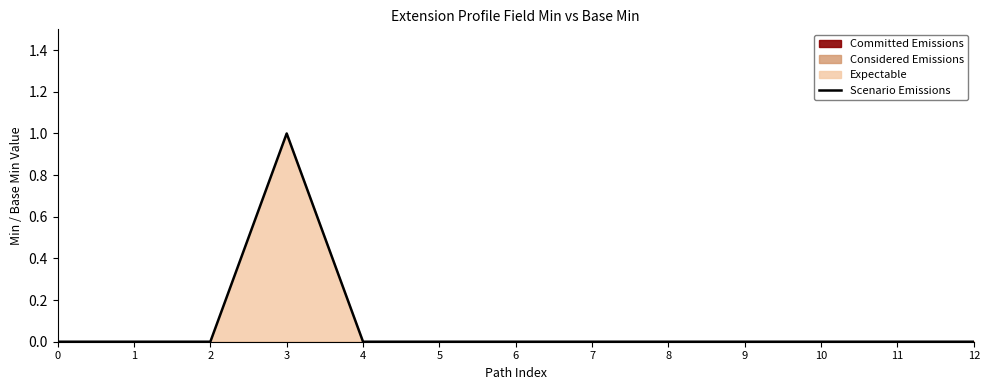

True or false: the data has more than 2 interior local peaks.

False